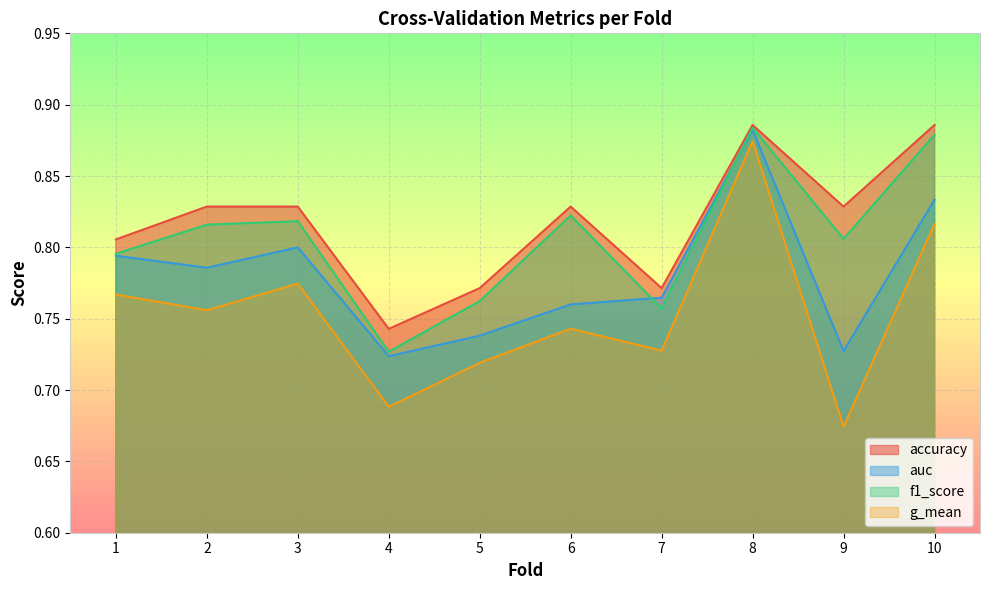

Where is g_mean nearest to the value 0?

9